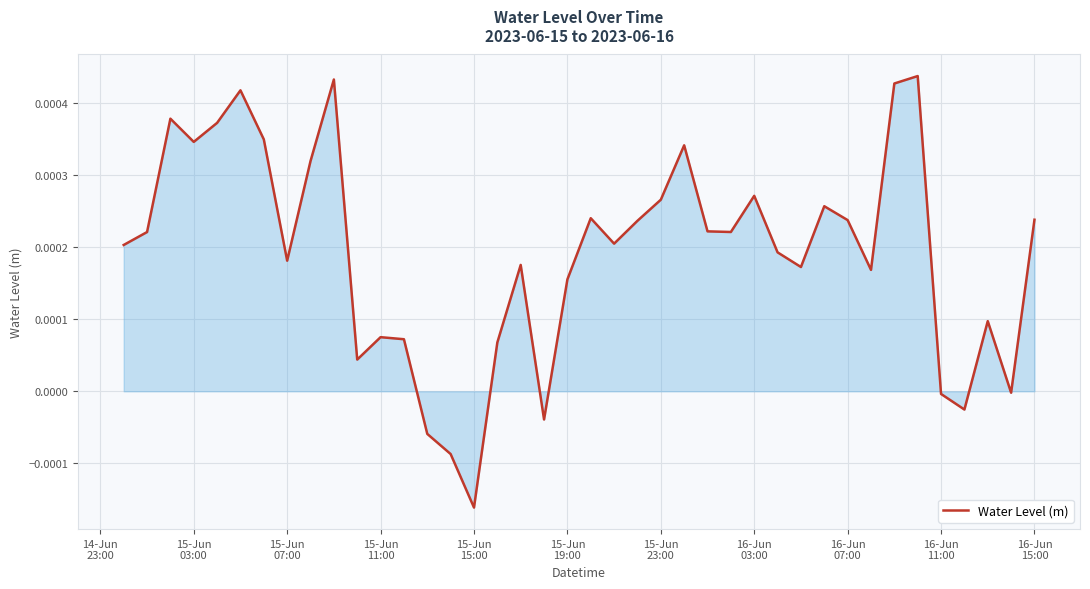

At which category does the chart reach its minimum across all series?

15-Jun
15:00